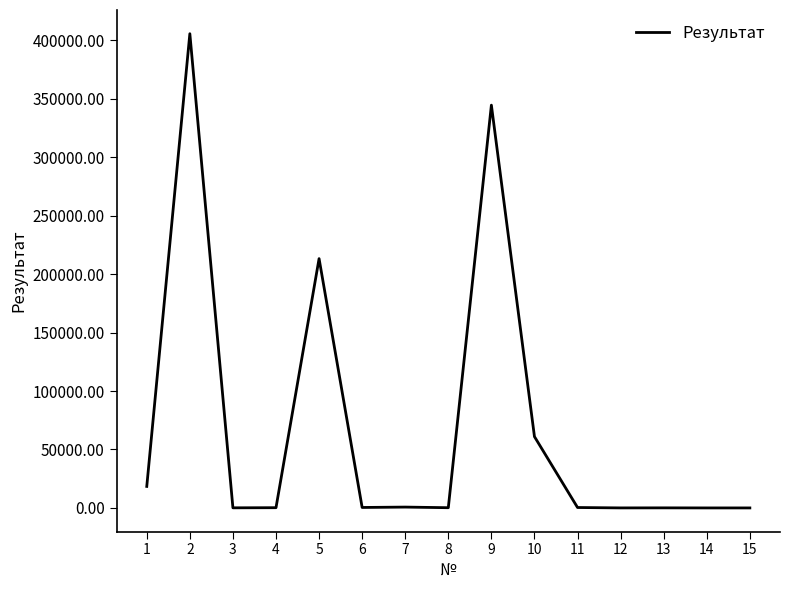

Between 10 and 5, which is larger?

5